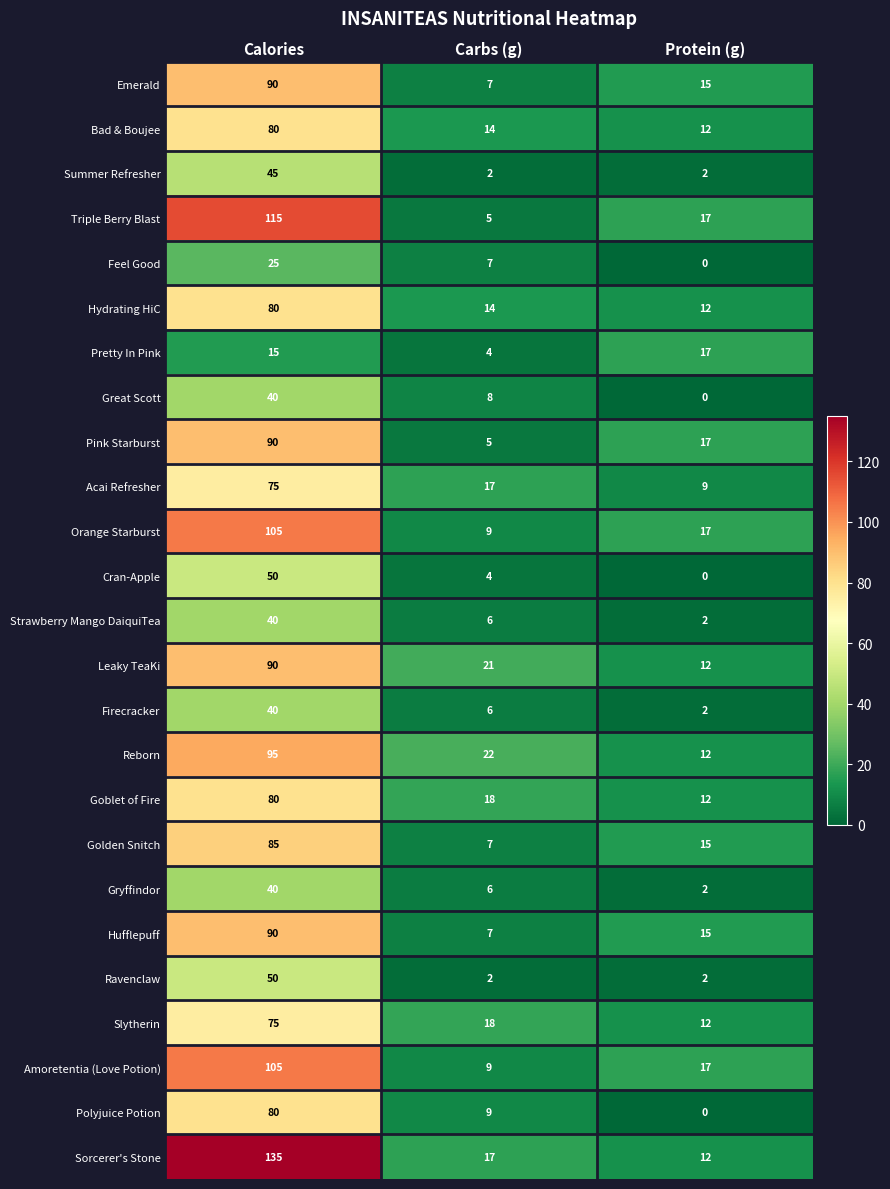

How many Acai Refresher values are between 9 and 75?

3